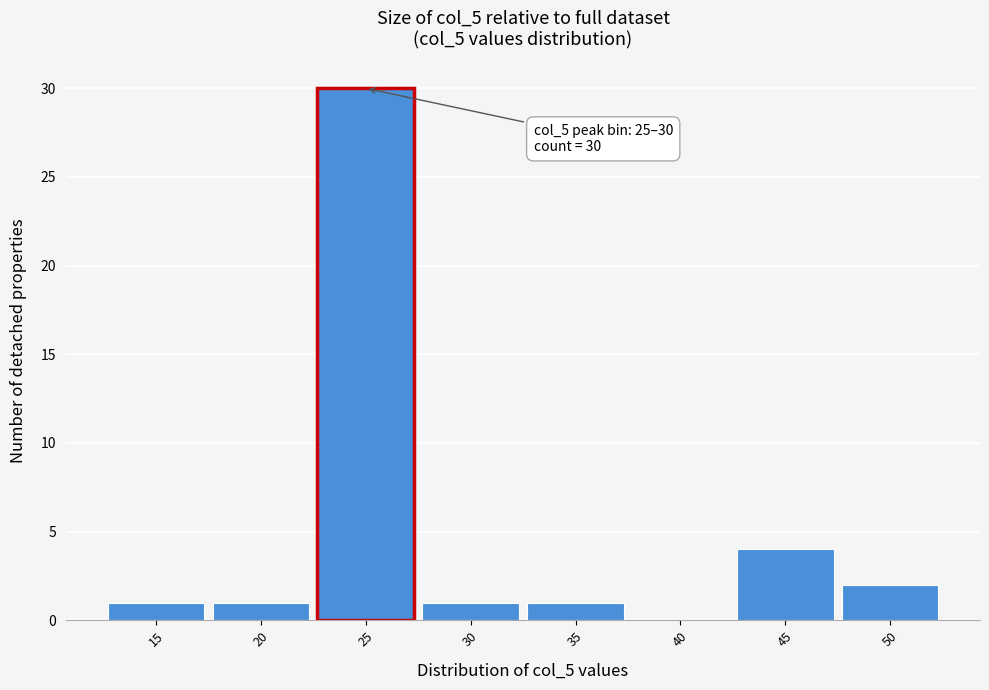

Reading left to right, list all the values displayed in this chart.

15=1	20=1	25=30	30=1	35=1	40=0	45=4	50=2